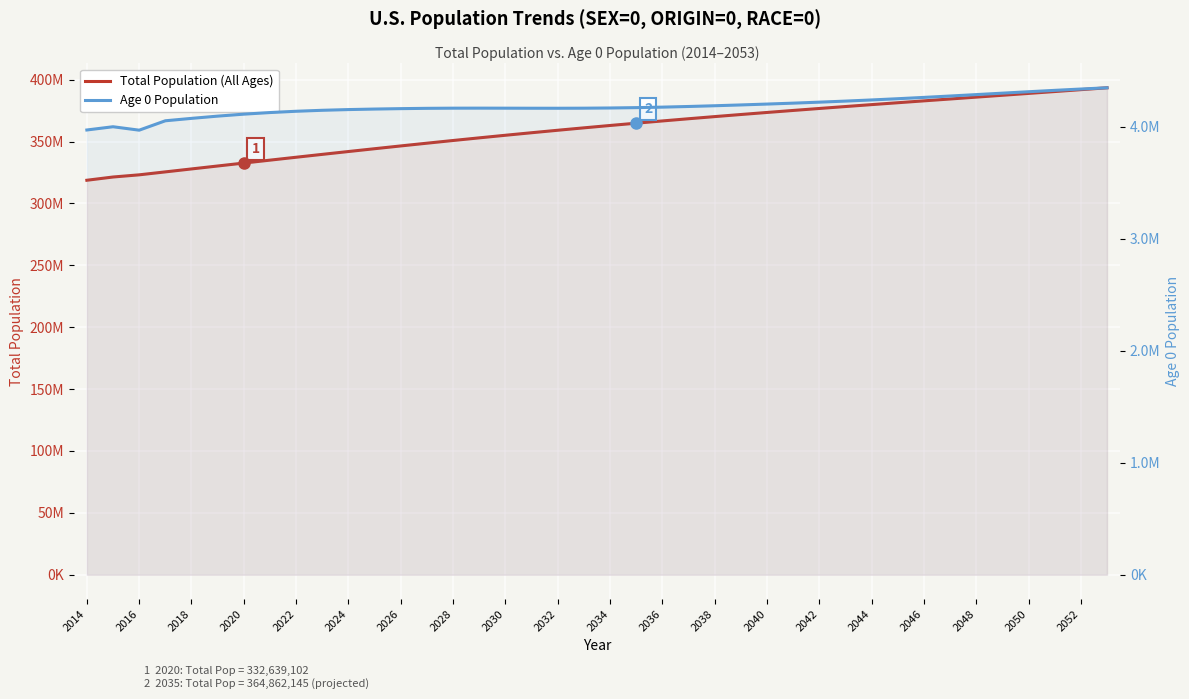

What is the minimum value for Age 0 Population?

3970145